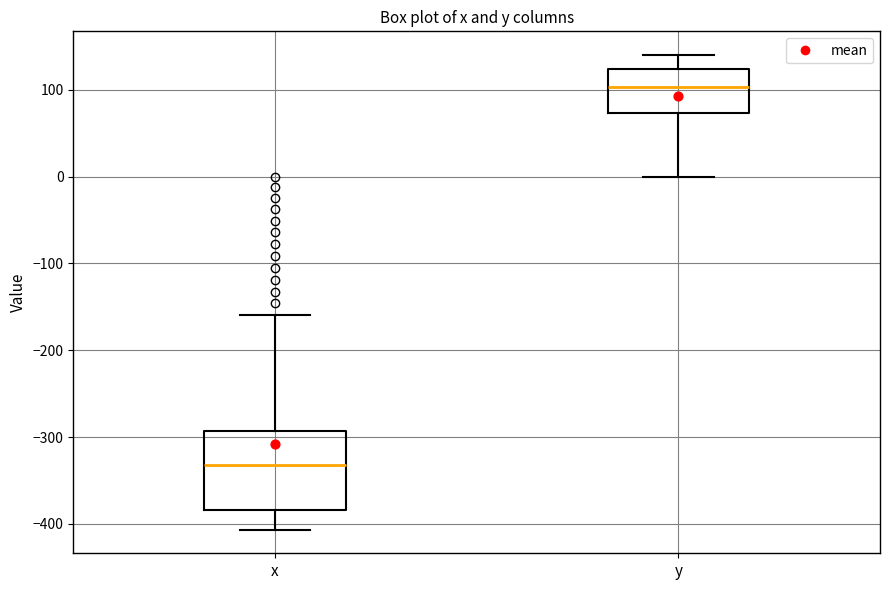

Comparing the boxes themselves (not the whiskers), which one is the tallest?

x